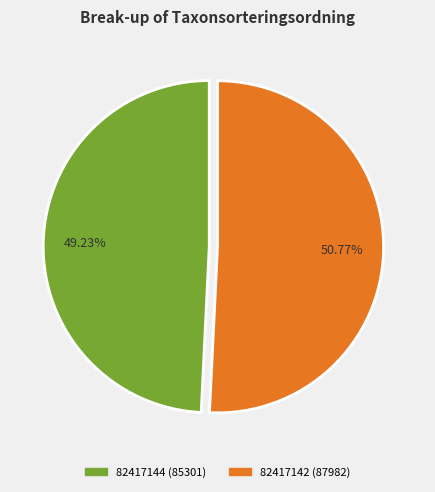

What is the ratio of the value at 82417144 to the value at 82417142?

1.0